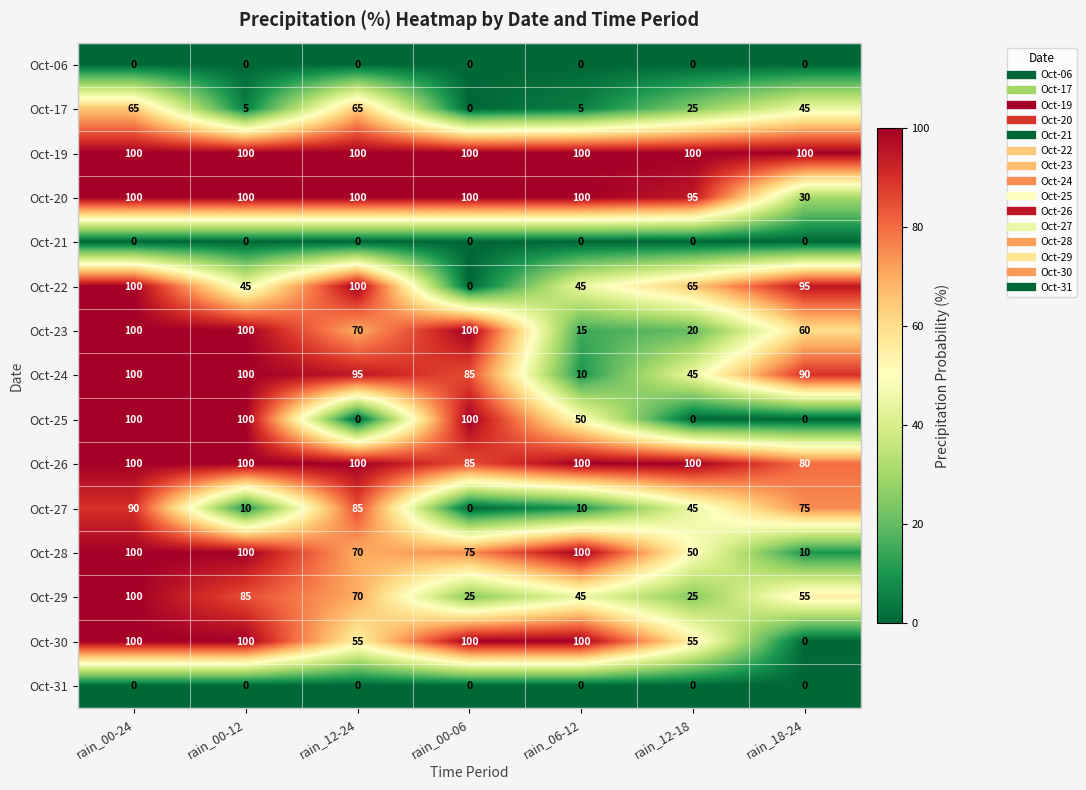

At which label does Oct-29 first exceed 55?

rain_00-24